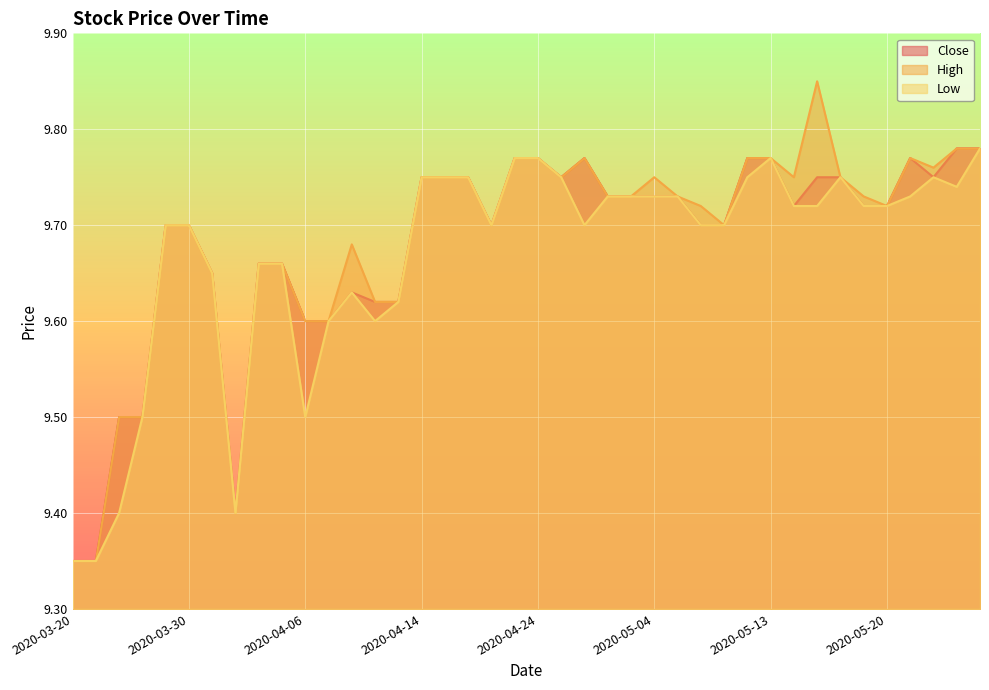

At which category is the sum across all series the highest?

2020-05-28